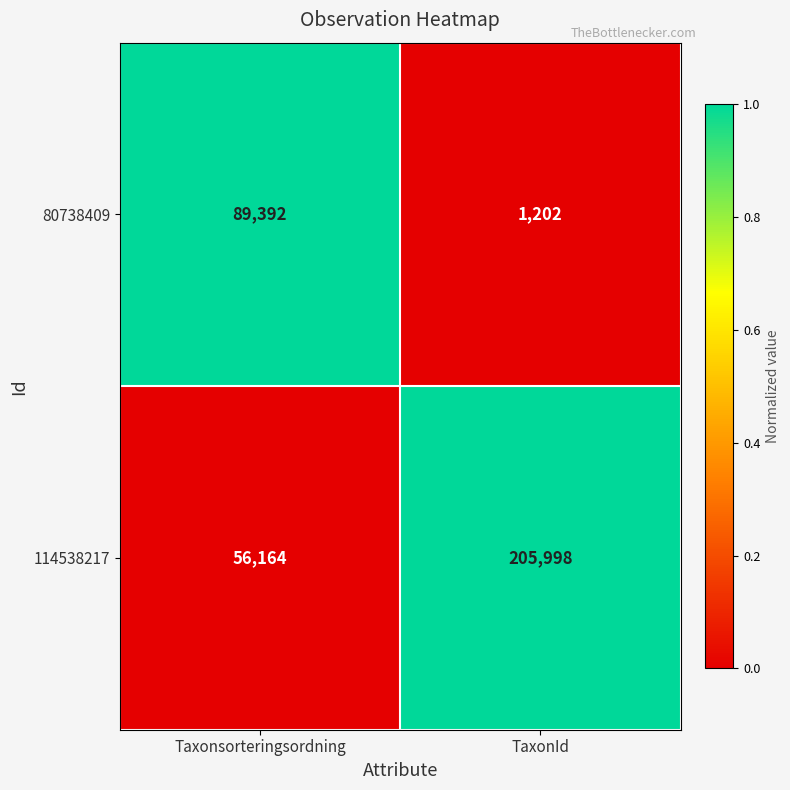

What is the difference between the highest and lowest values at TaxonId?

204796